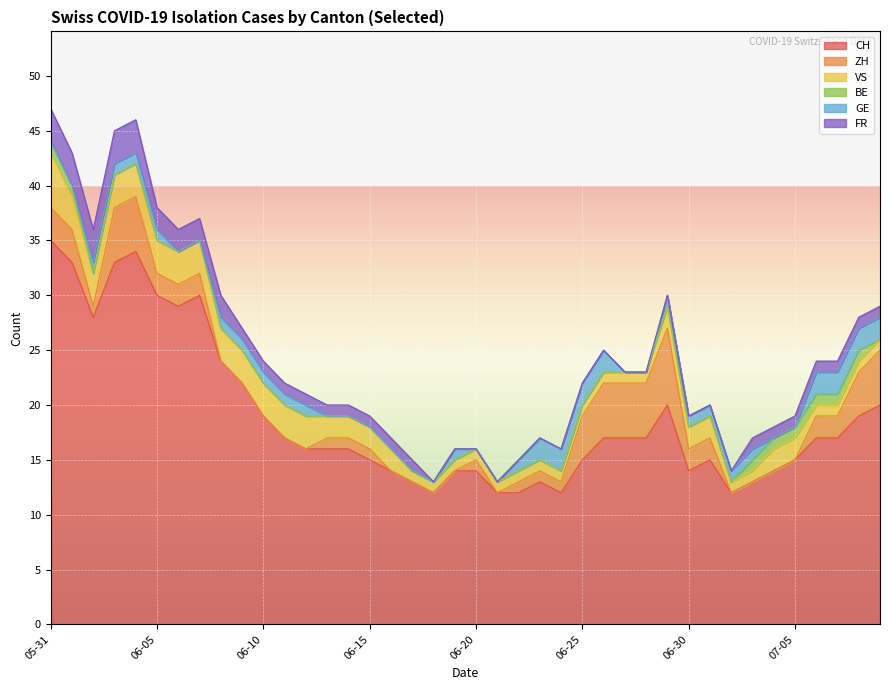

True or false: ZH has more than 1 points higher than both neighbors.

True